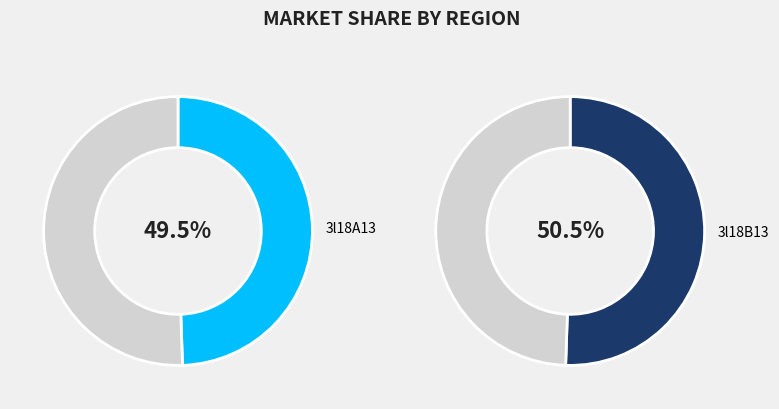

The 3l18B13 slice represents 51% of the pie. True or false?

True